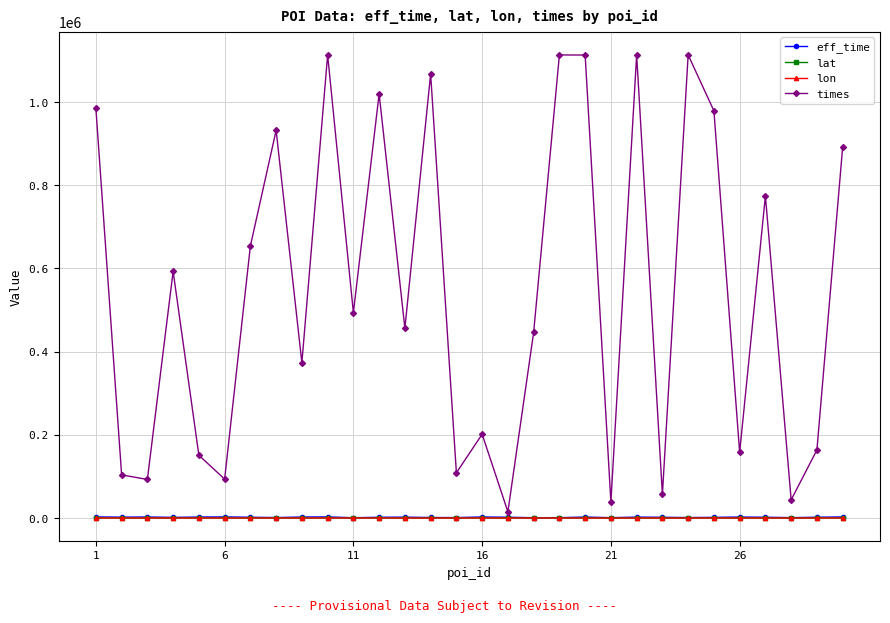

What is the value of the times point at the 22nd from the left?

1113472.0